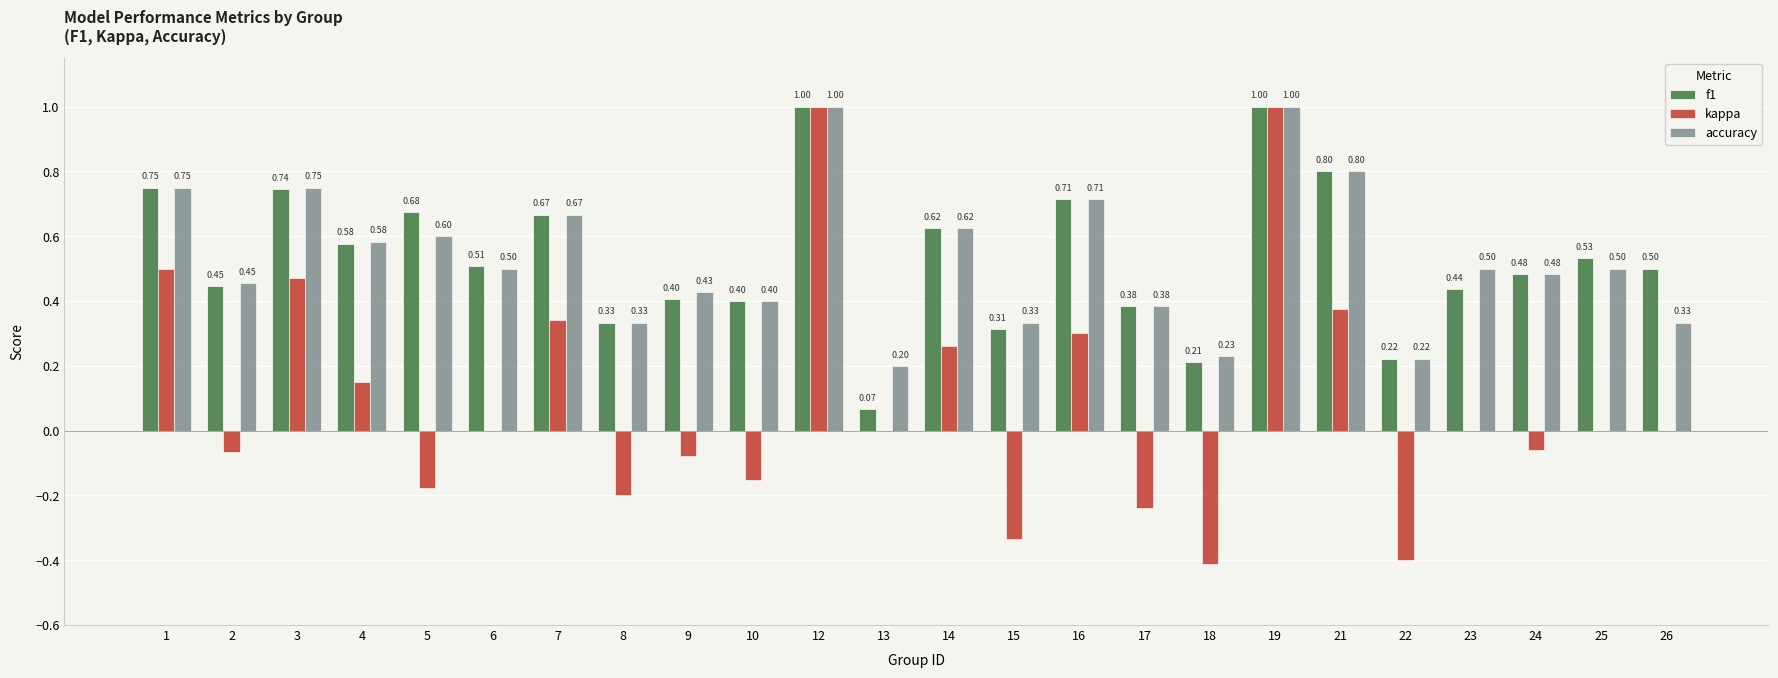

The accuracy series shows 0.2 at 25. True or false?

False